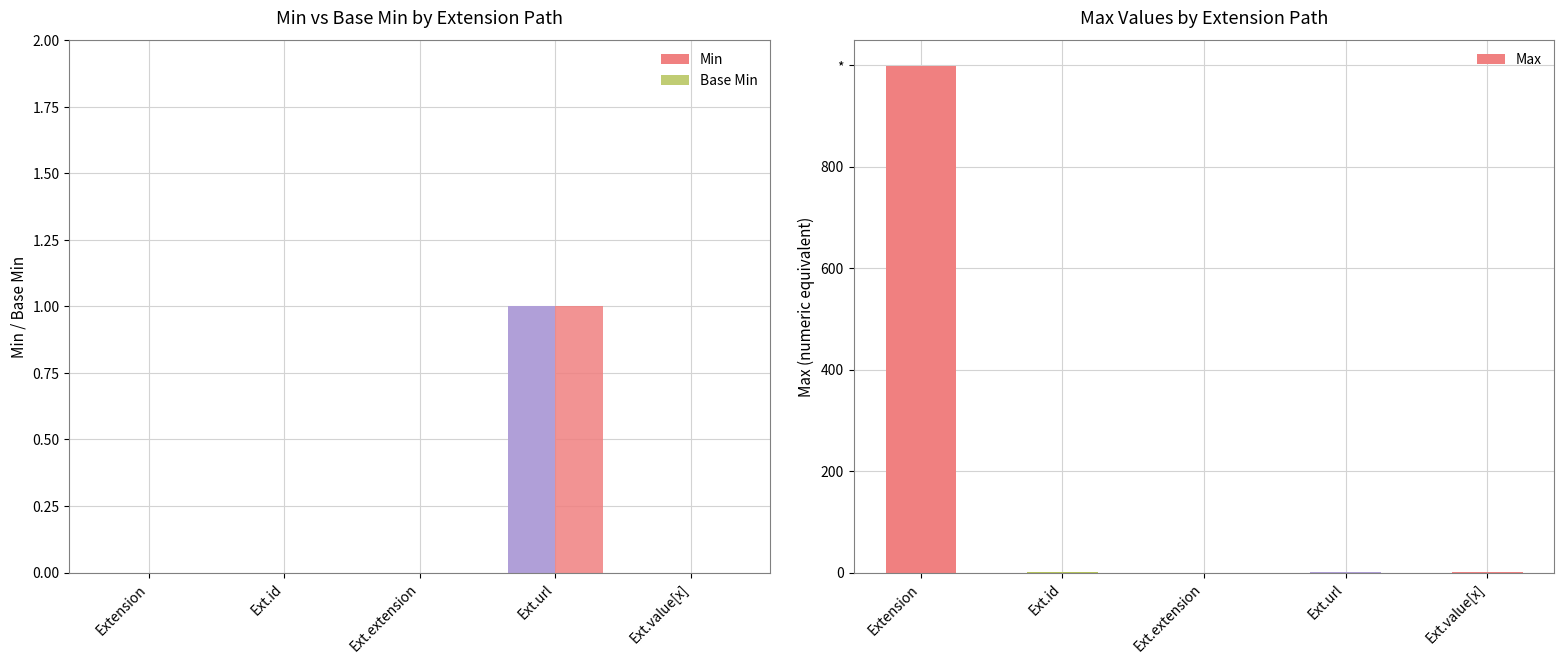

Which label corresponds to the smallest value in the chart?

Extension